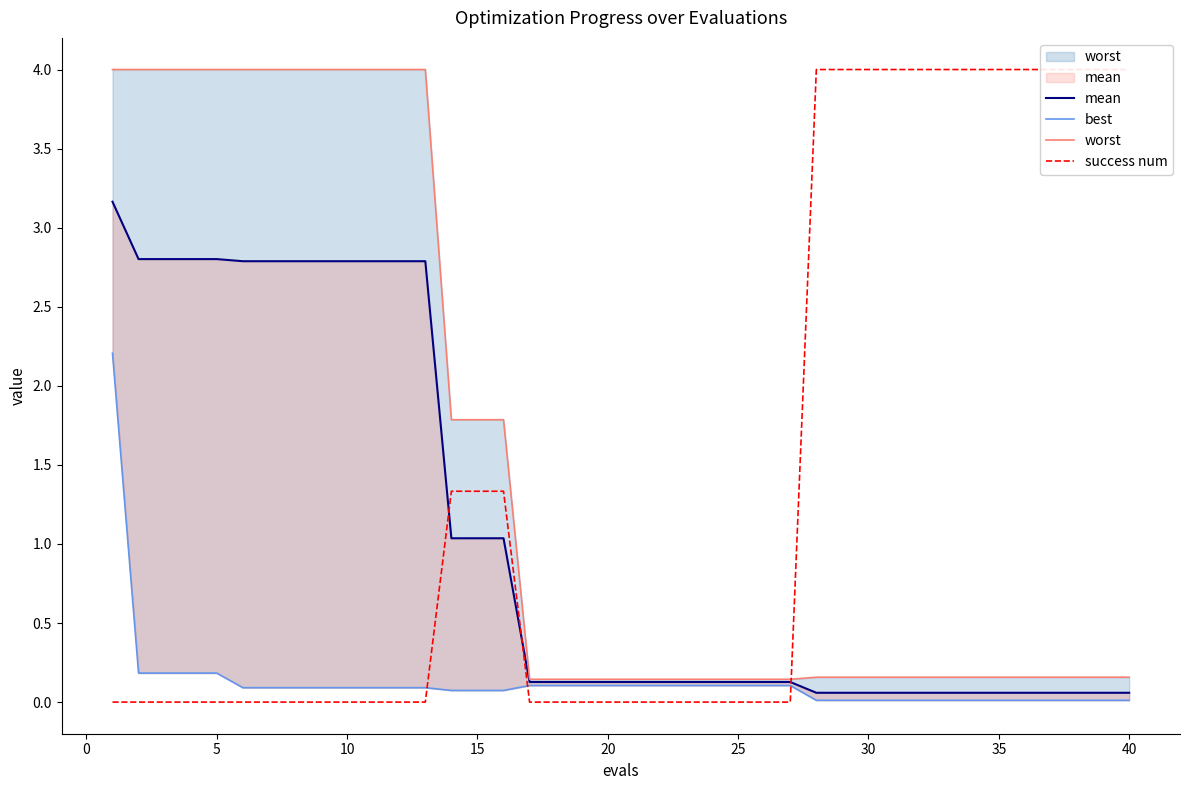

What is the maximum value for success num?

4.0